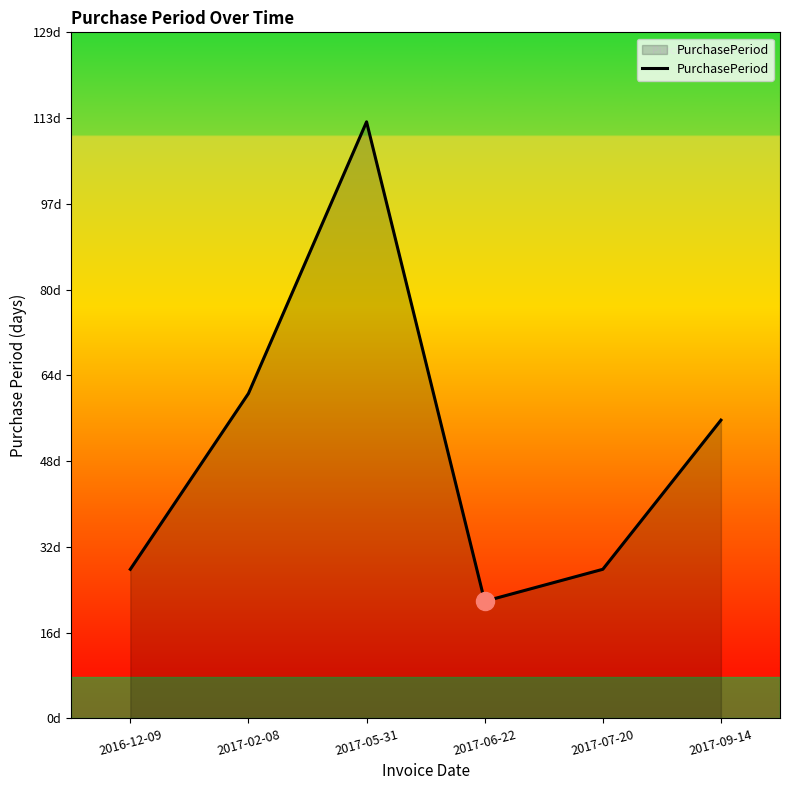

Which has a higher value, 2016-12-09 or 2017-05-31?

2017-05-31